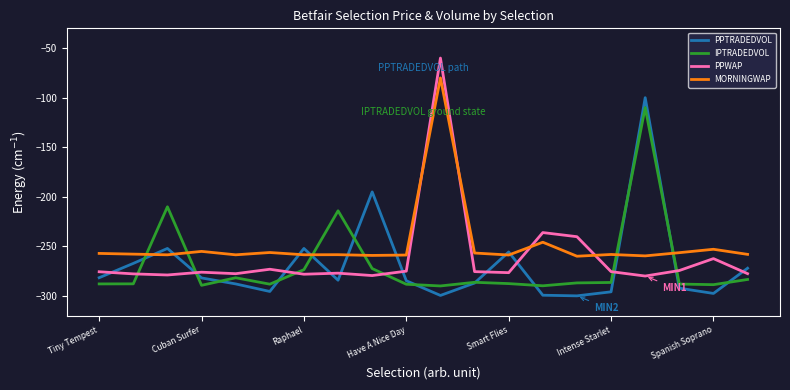

What is the greatest value displayed?

-60.0